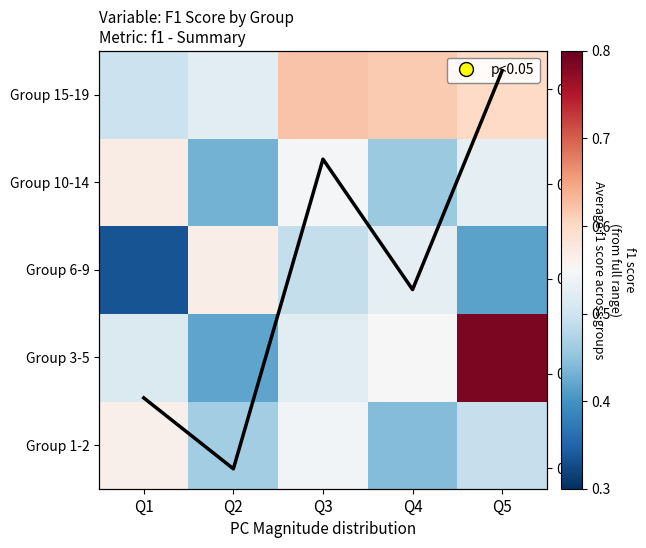

True or false: Group 10-14 has a value of 0.8 at Q5.

False